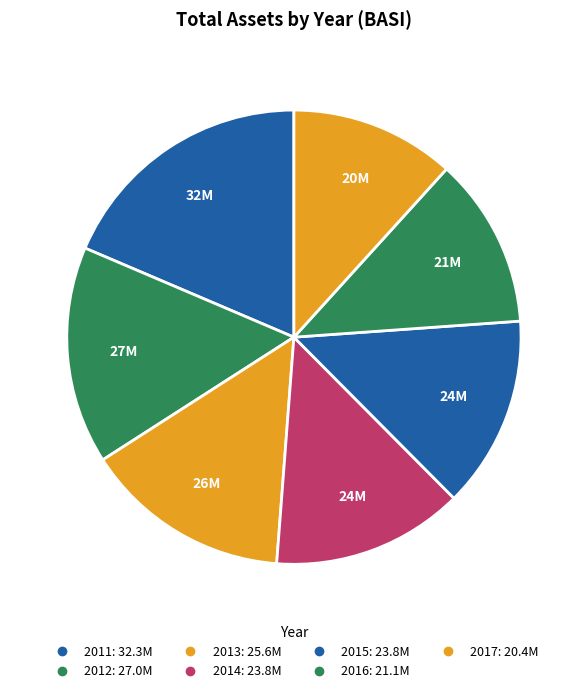

Is it true that 2013 is 7% of the pie?

False